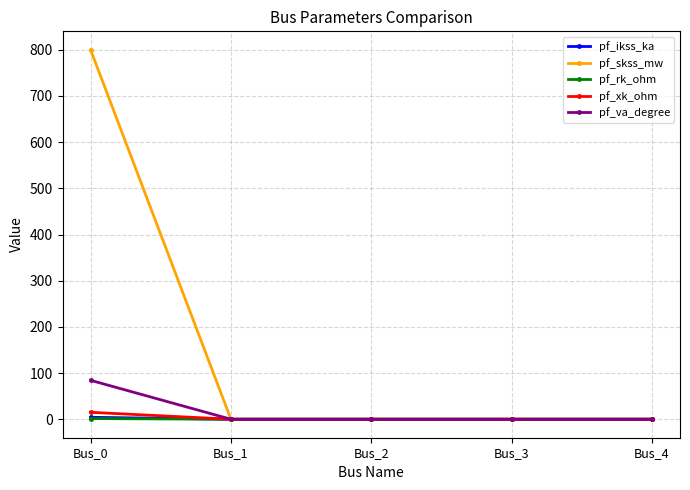

Is this an area chart (filled region under the line)?

No